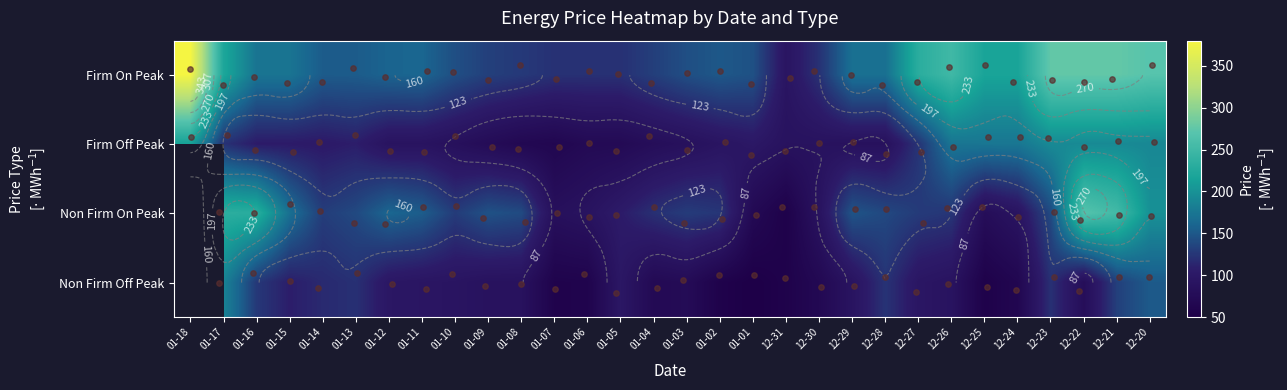

The value of Firm On Peak at 01-12 is 88.9. True or false?

False